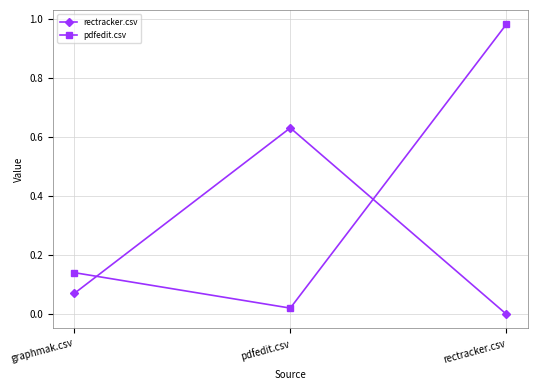

How many values in rectracker.csv are above zero?

2